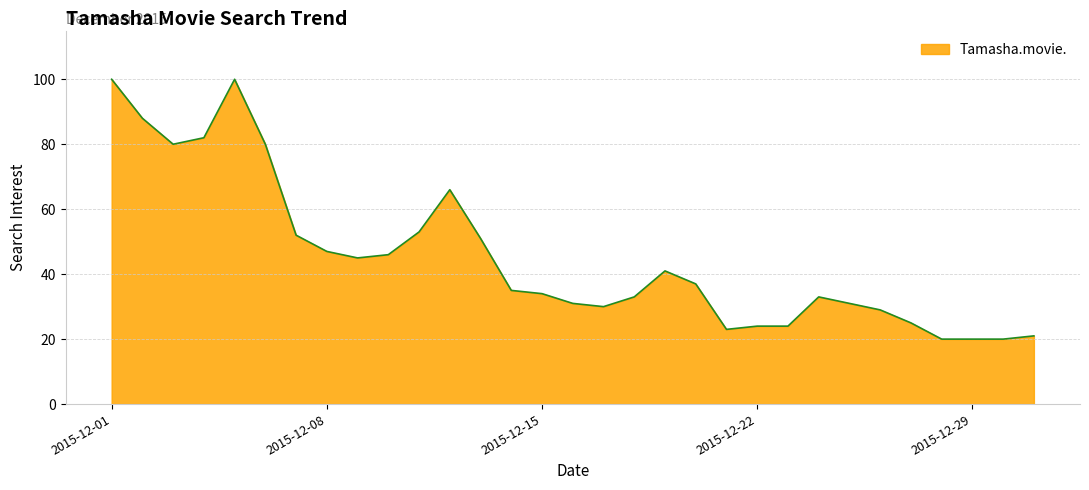

What is the difference between the maximum and minimum values?

80